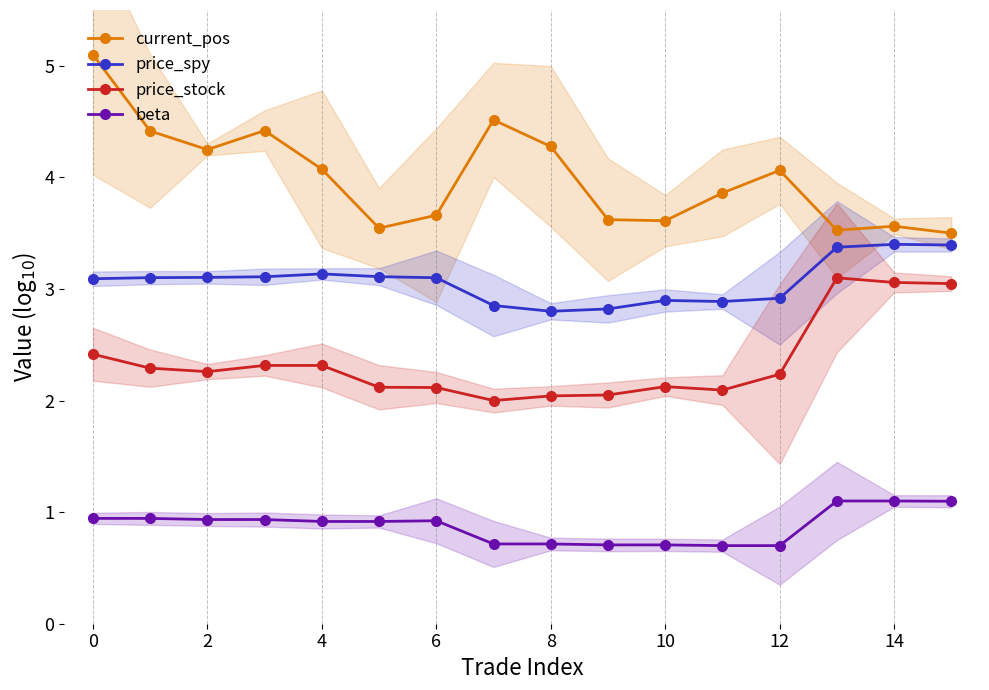

True or false: price_stock has more than 1 points higher than both neighbors.

True